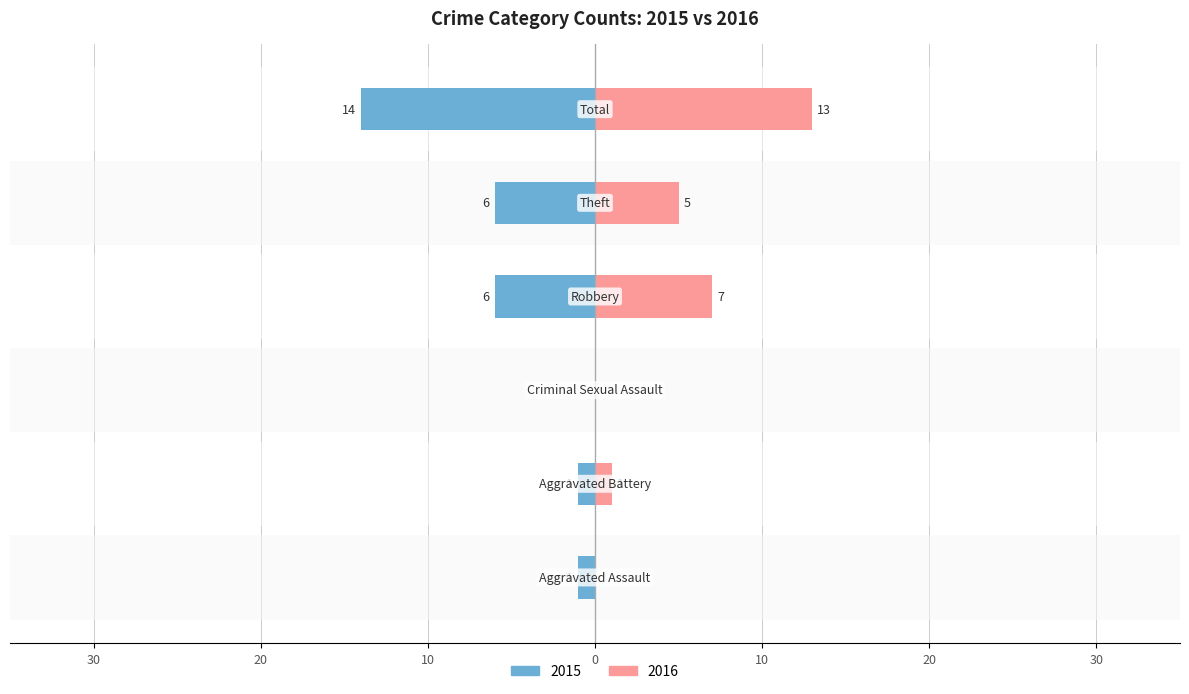

Reading left to right, what are all the values shown in this chart?

2015: Aggravated Assault=-1	Aggravated Battery=-1	Criminal Sexual Assault=0	Robbery=-6	Theft=-6	Total=-14
2016: Aggravated Assault=0	Aggravated Battery=1	Criminal Sexual Assault=0	Robbery=7	Theft=5	Total=13